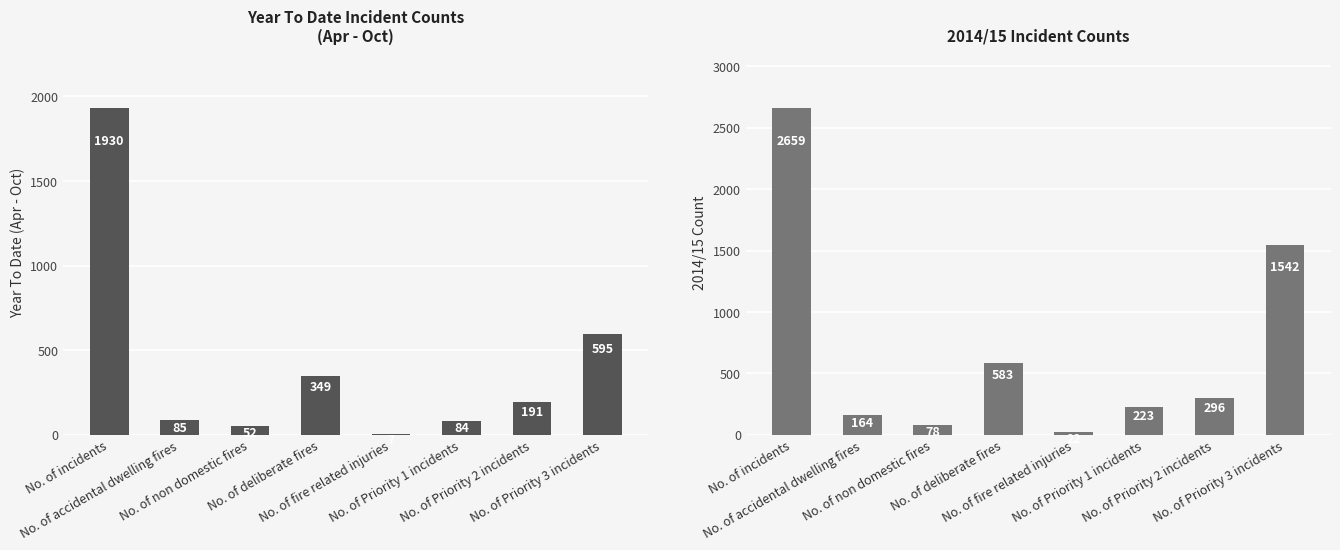

What is the label of the 4th bar from the left?

No. of deliberate fires